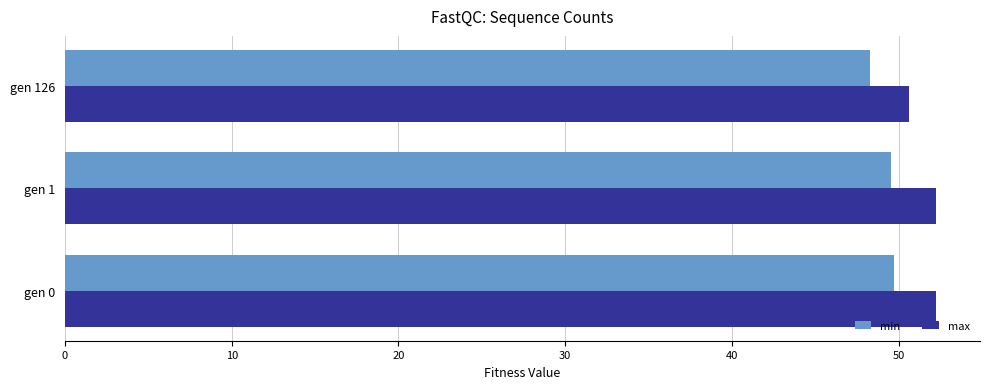

Which series has the largest total across all categories?

max